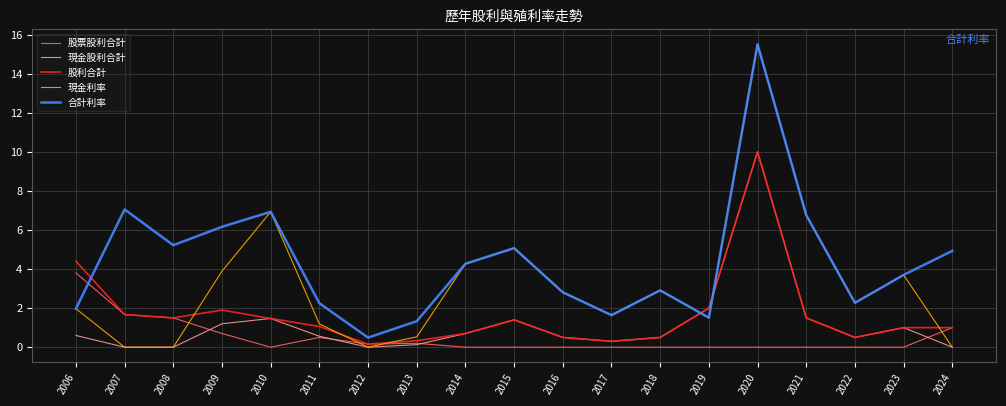

Is it true that 合計利率 equals 1.3 at 2013?

True